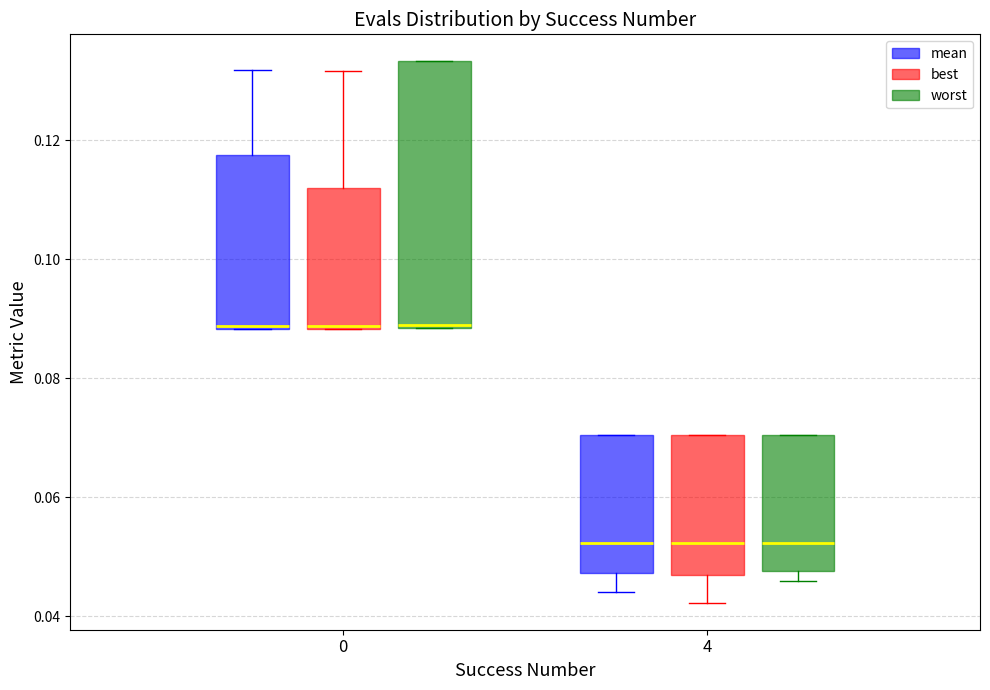

Reading left to right, transcribe this box plot: for each box, give where its median line is, the range the box spans, and where its two whiskers end, as read against the y-axis. The values are not printed on the chart, so give them approximately, as read against the axis.

0 (mean): median 0.088, box 0.088 to 0.118, whiskers 0.088 to 0.132
0 (best): median 0.088, box 0.088 to 0.112, whiskers 0.088 to 0.132
0 (worst): median 0.090, box 0.088 to 0.134, whiskers 0.088 to 0.134
4 (mean): median 0.052, box 0.048 to 0.070, whiskers 0.044 to 0.070
4 (best): median 0.052, box 0.046 to 0.070, whiskers 0.042 to 0.070
4 (worst): median 0.052, box 0.048 to 0.070, whiskers 0.046 to 0.070